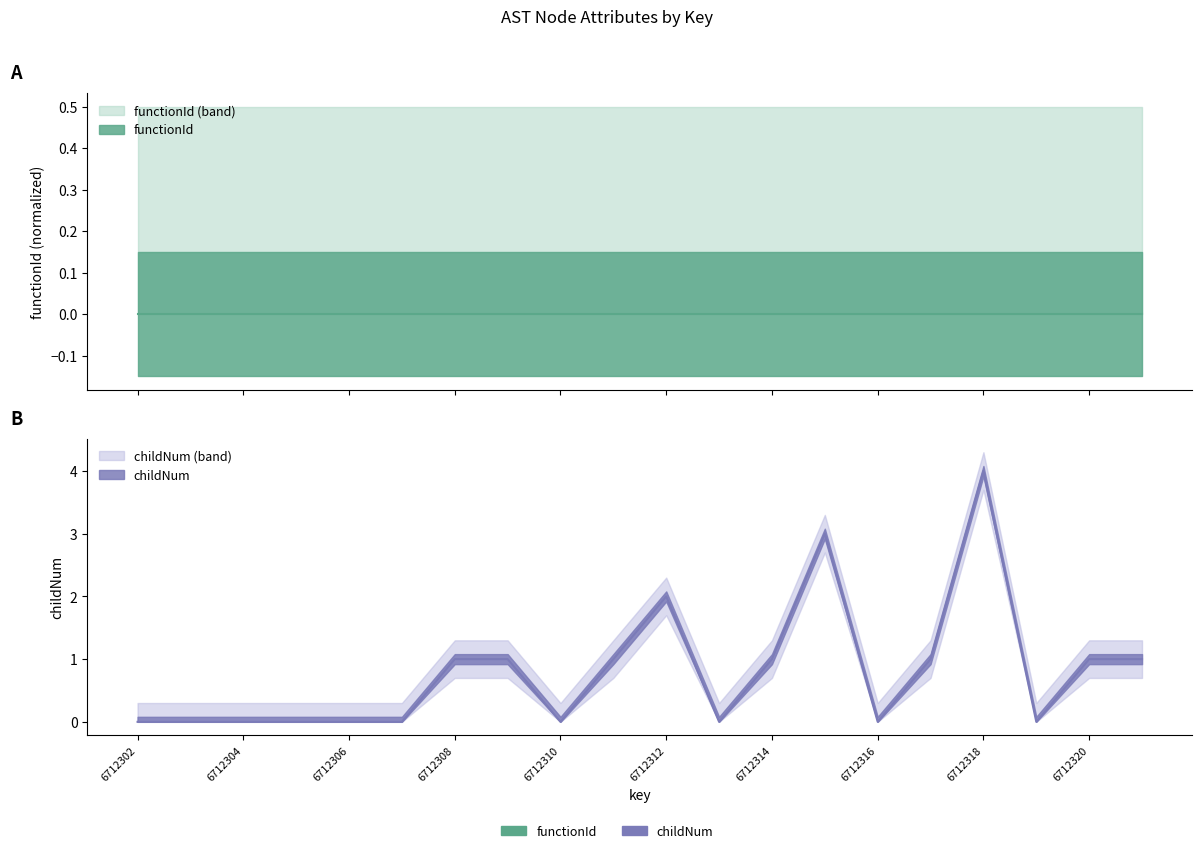

Rank the categories by value from highest to lowest.

6712318, 6712315, 6712312, 6712308, 6712309, 6712311, 6712314, 6712317, 6712320, 6712321, 6712302, 6712303, 6712304, 6712305, 6712306, 6712307, 6712310, 6712313, 6712316, 6712319